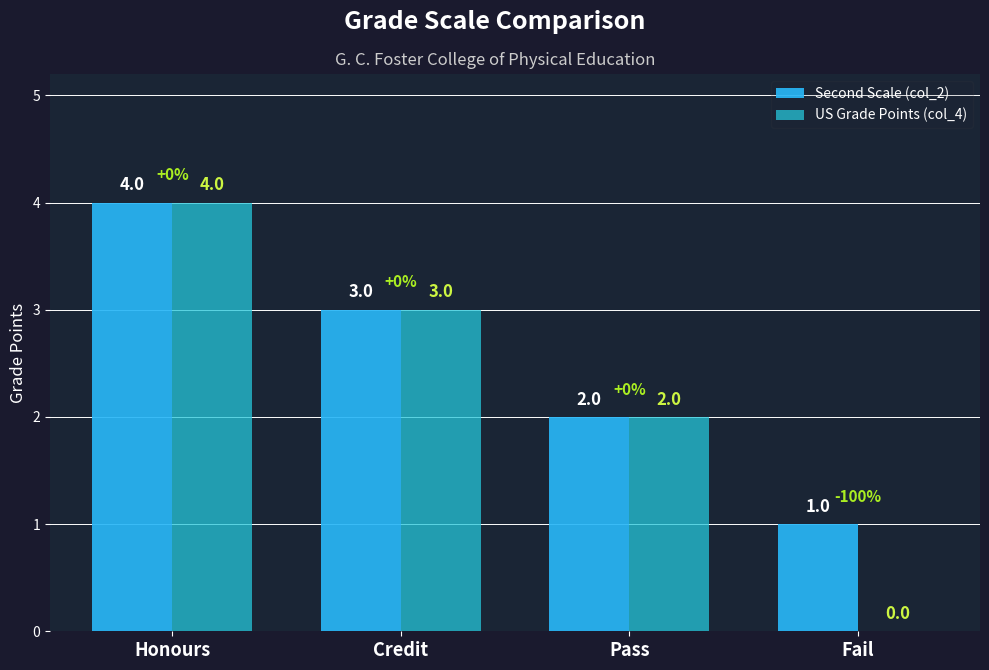

What is the difference between the US Grade Points (col_4) values at Honours and Pass?

2